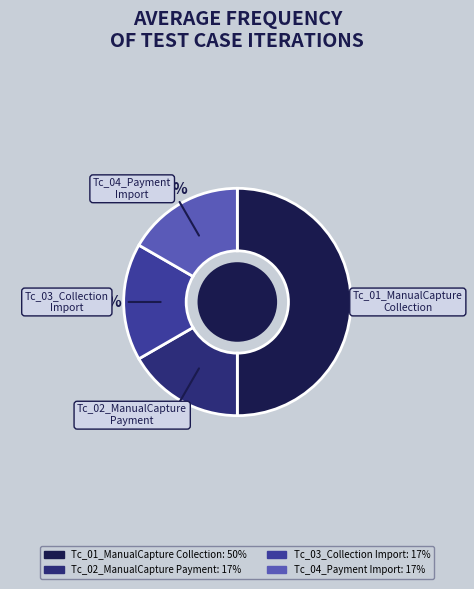

Count the number of slices in the pie.

4